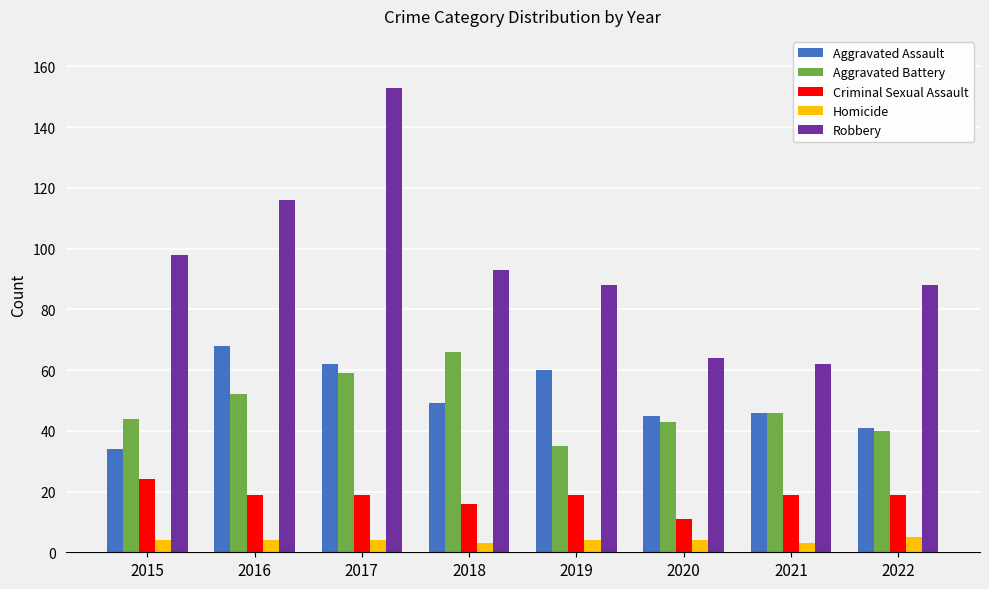

What is the value of the Homicide bar at the 8th from the left?

5